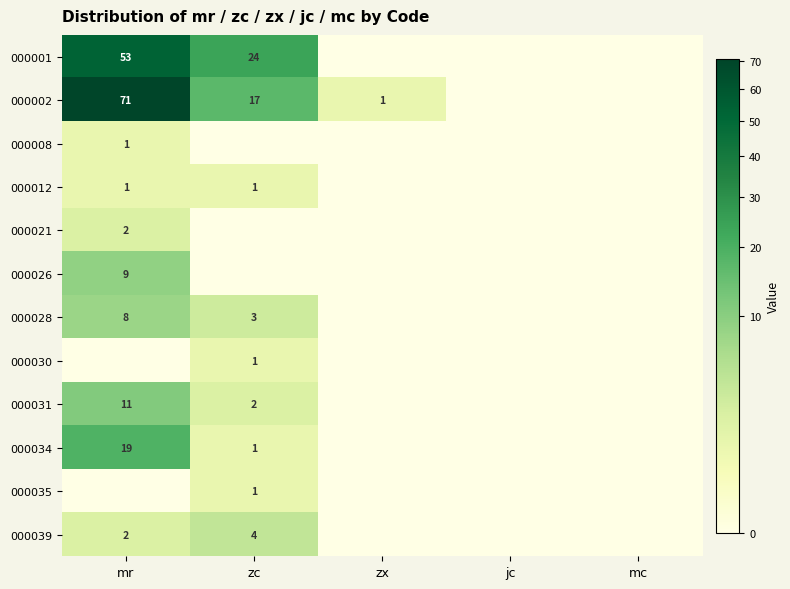

True or false: 000031 has a value of 15 at mr.

False